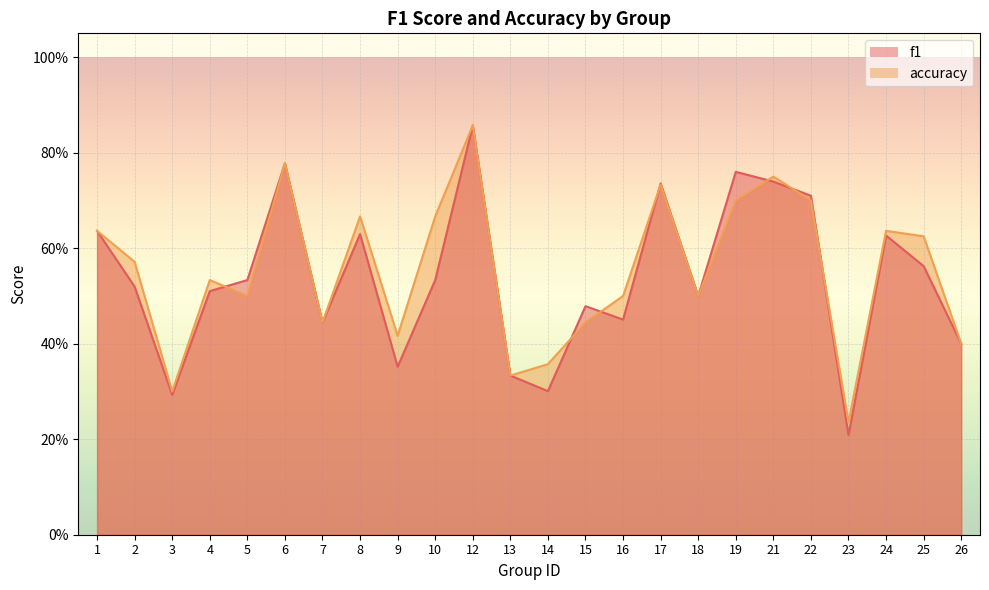

Where is the first local maximum for accuracy?

4